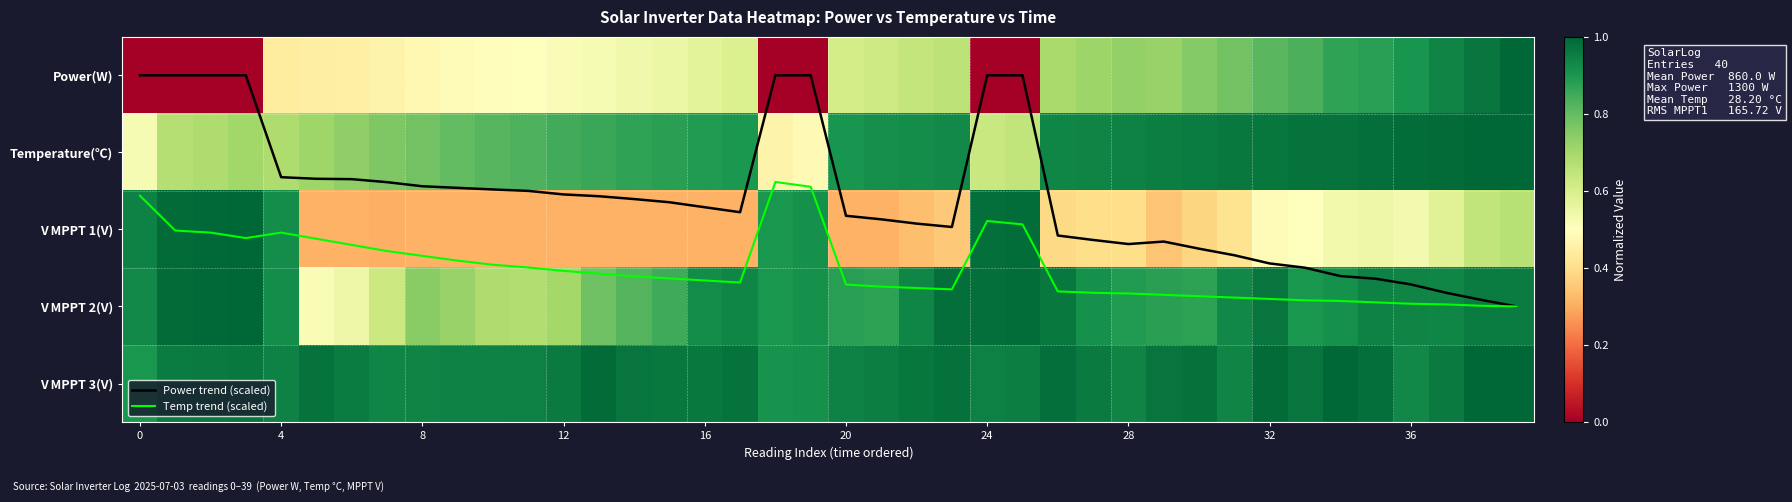

List the series in order of their peak value, highest first.

Power trend (scaled), Temp trend (scaled), Power(W), Temperature(℃), V MPPT 1(V), V MPPT 2(V), V MPPT 3(V)